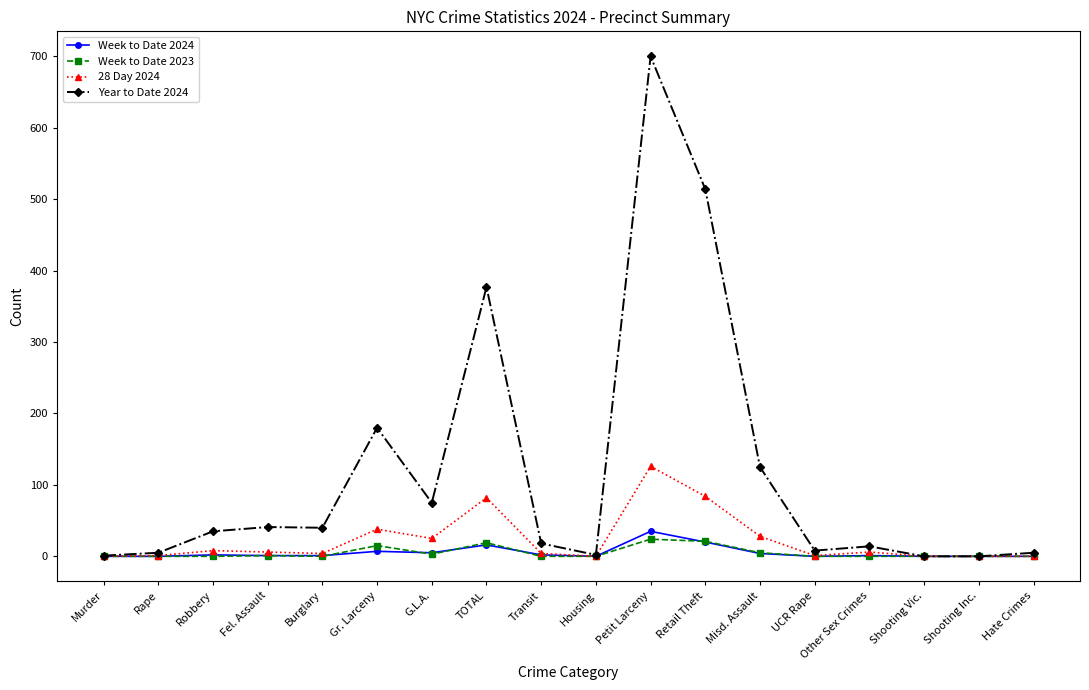

What is the label of the 15th point from the right?

Fel. Assault